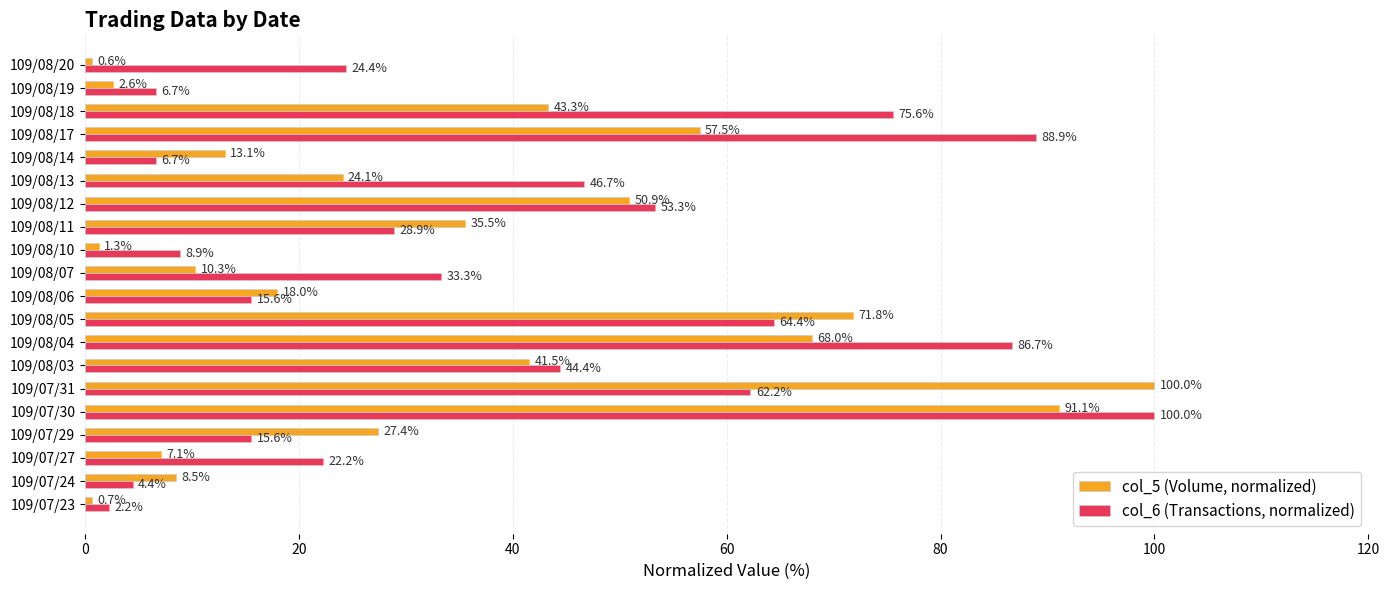

What are all the series names shown in the legend?

col_5 (Volume, normalized), col_6 (Transactions, normalized)